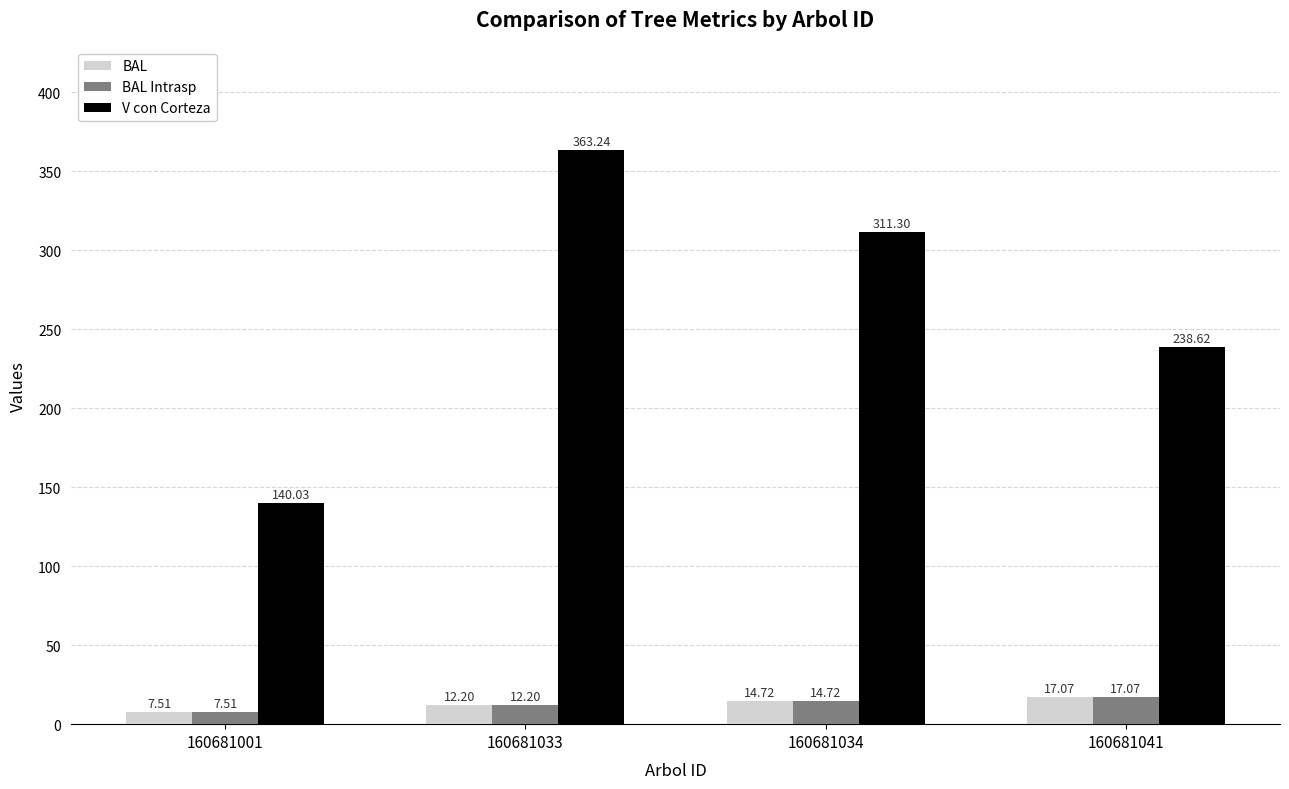

How many bars are there in total?

12